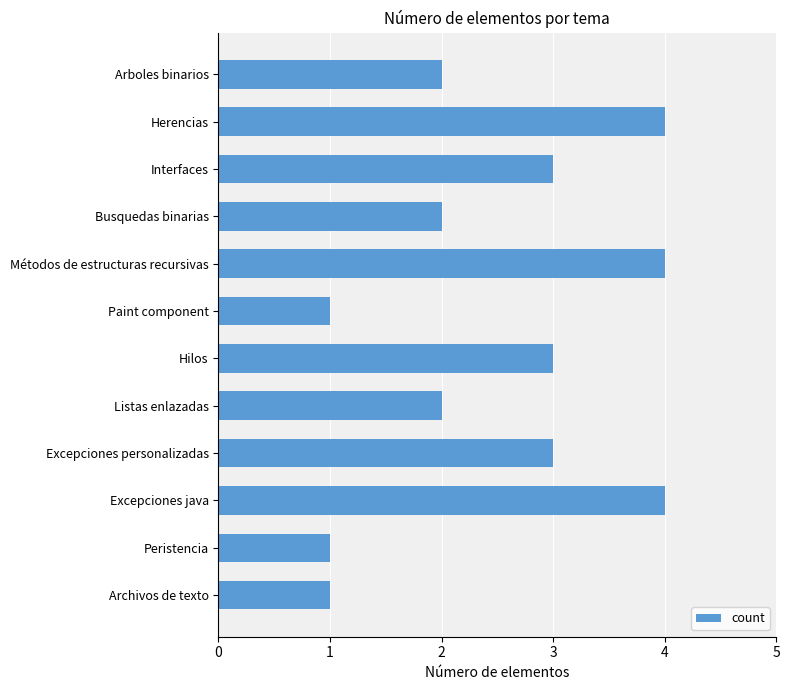

True or false: the data shows 2 at Hilos.

False